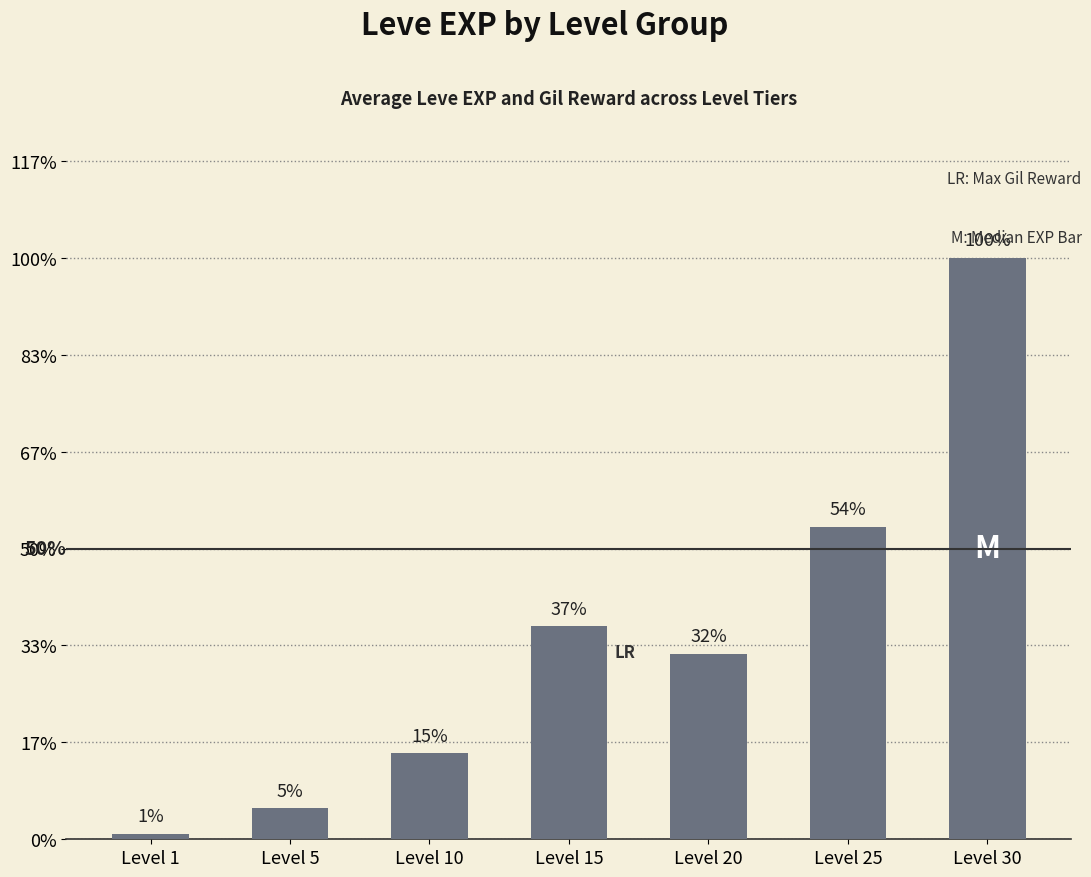

Between Level 5 and Level 25, which is larger?

Level 25